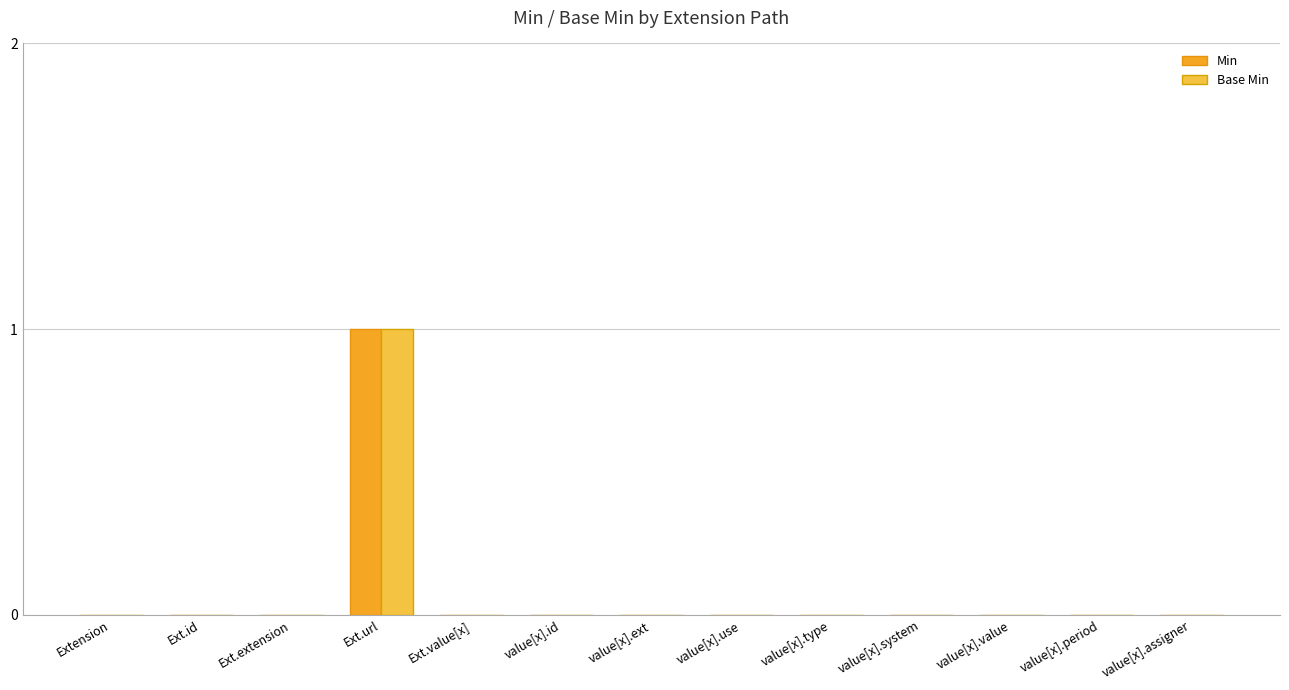

The Min series shows 1 at Ext.value[x]. True or false?

False